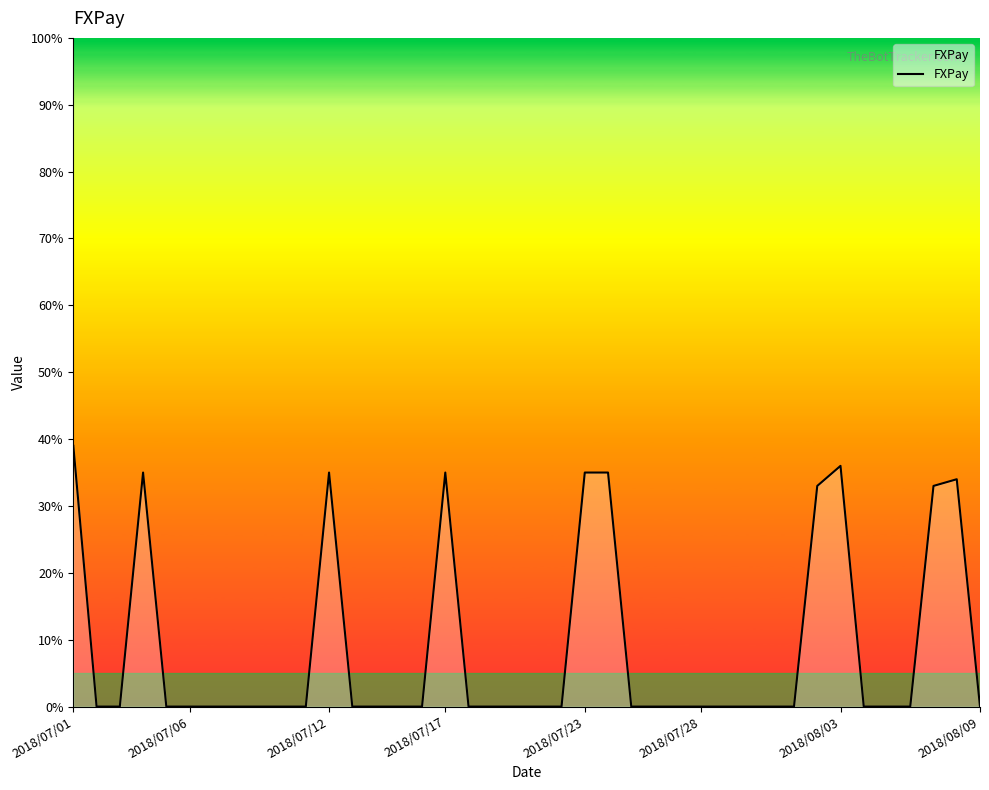

What is the maximum value shown in the chart?

39